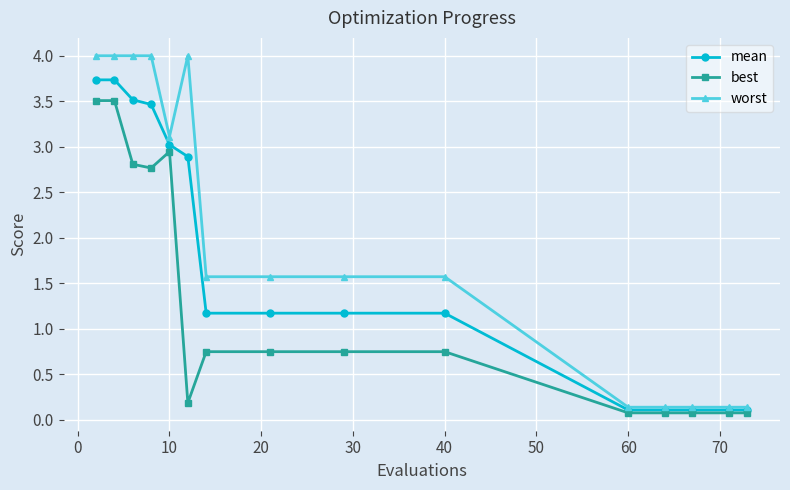

What is the highest value of the mean series?

3.7